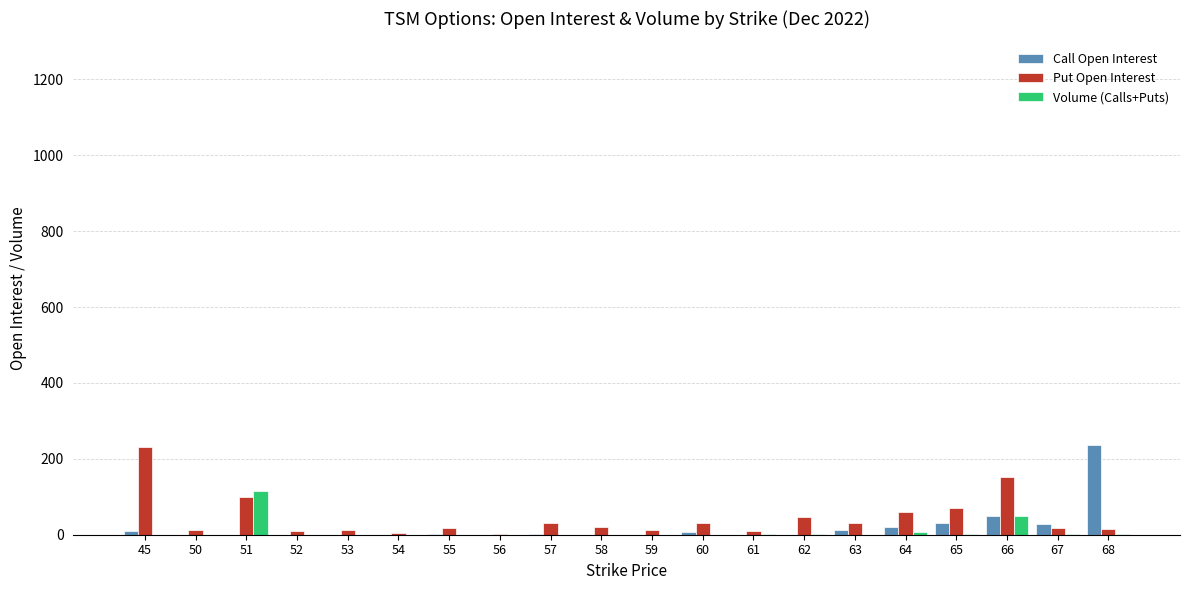

Is the value of Call Open Interest at 53 greater than the value of Put Open Interest at 66?

No